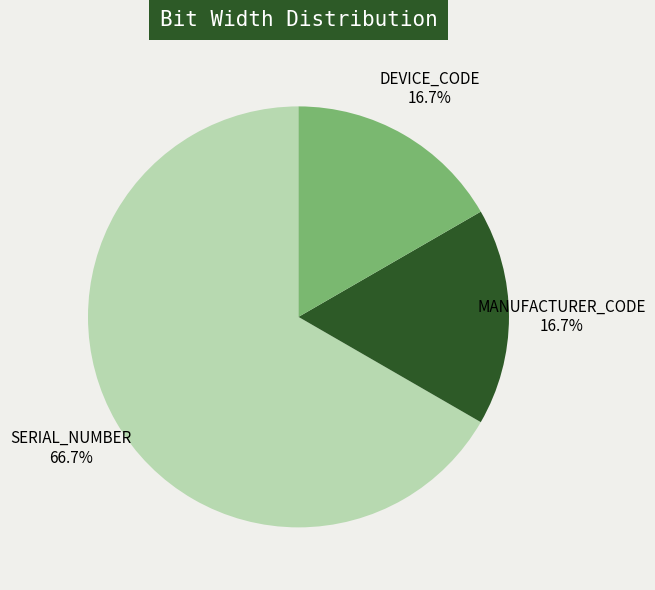

Is it true that MANUFACTURER_CODE is 17% of the pie?

True